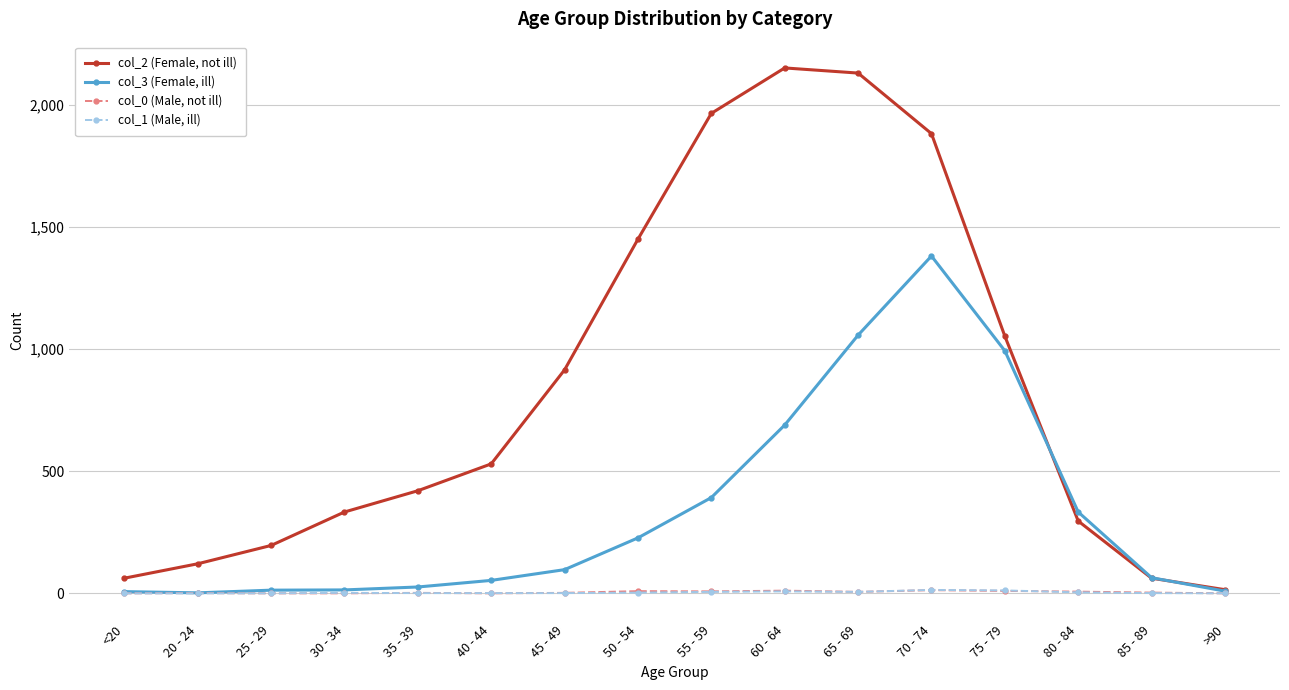

What is the label of the 14th point from the right?

25 - 29